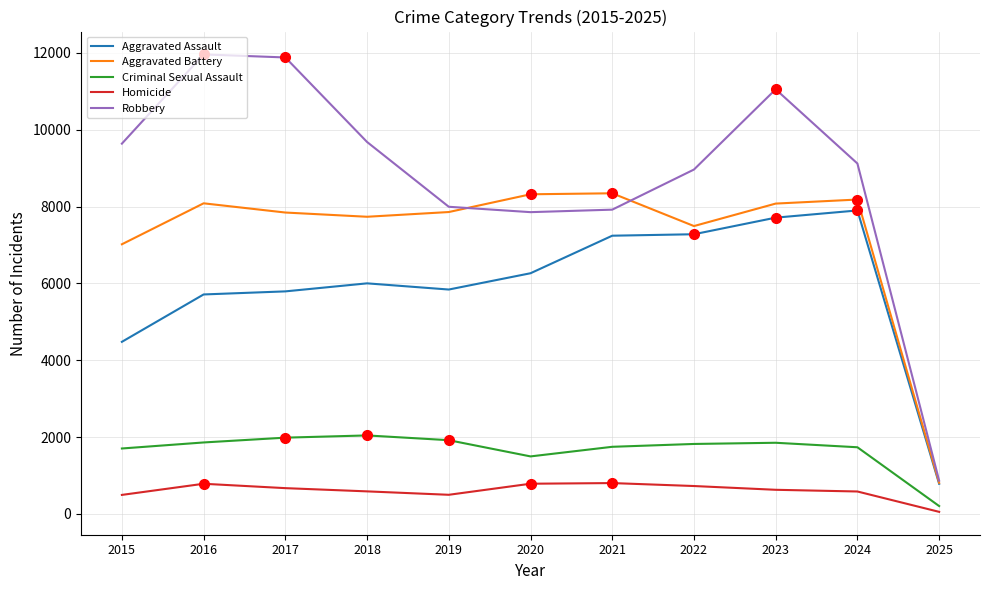

What is the lowest value of the Robbery series?

867